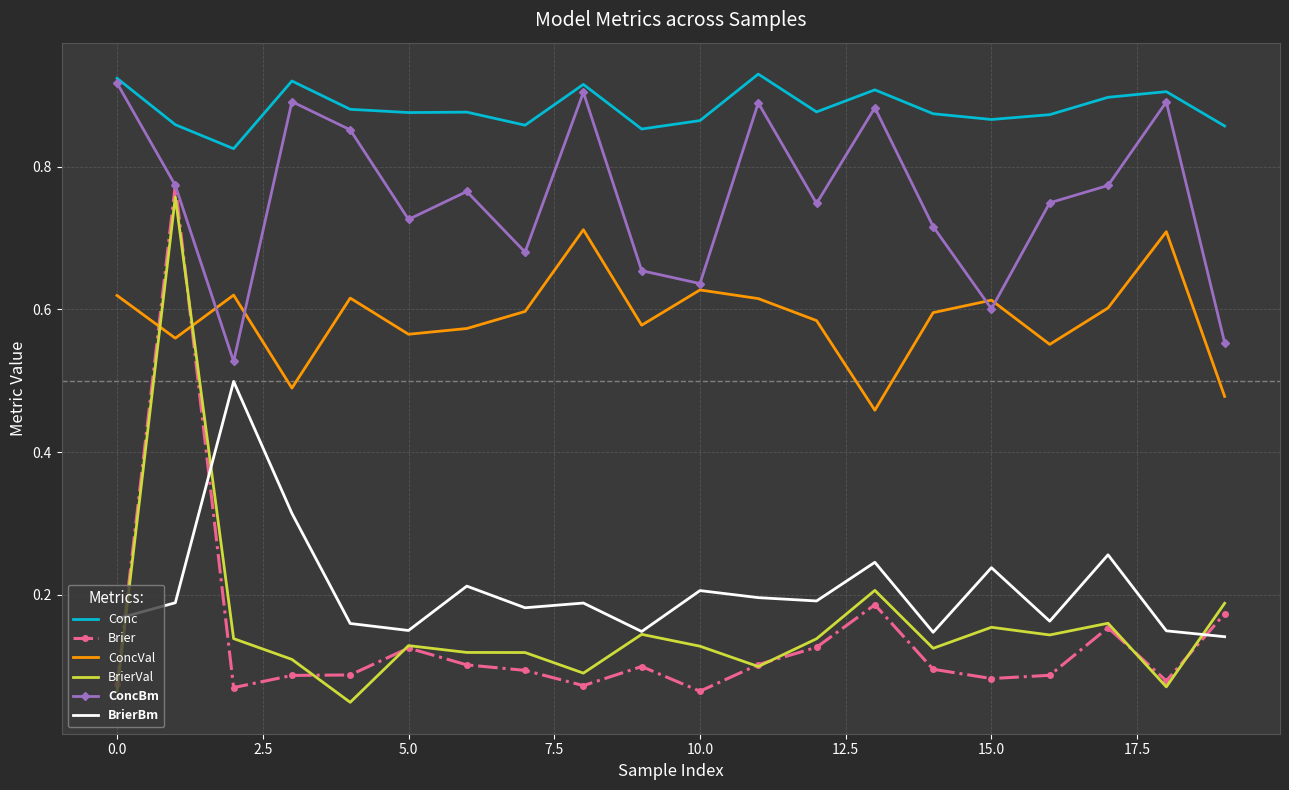

After their last crossing, which series has the higher values: Brier or BrierBm?

Brier